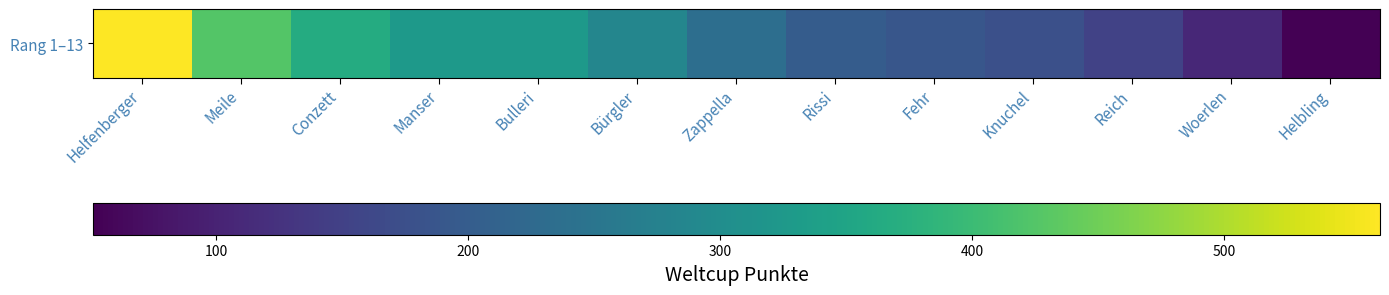

Rank the categories by value from lowest to highest.

Helbling, Woerlen, Reich, Knuchel, Fehr, Rissi, Zappella, Bürgler, Bulleri, Manser, Conzett, Meile, Helfenberger